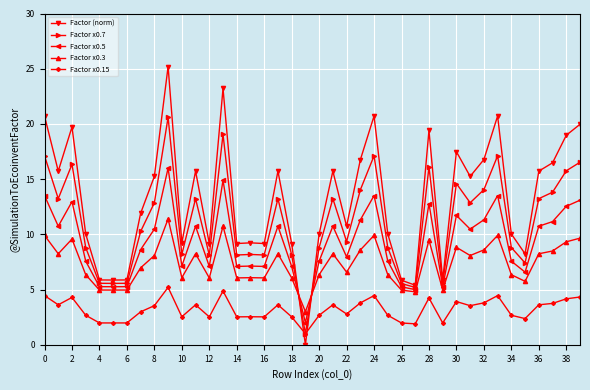

What is the lowest value of the Factor x0.15 series?

1.0